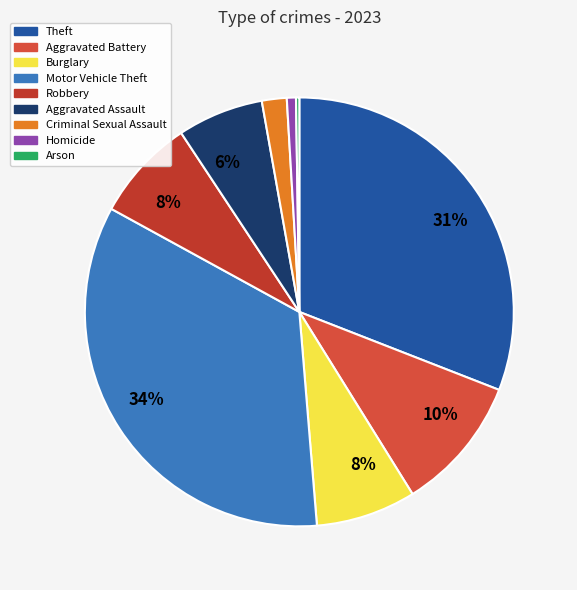

Is it true that Theft is 38% of the pie?

False